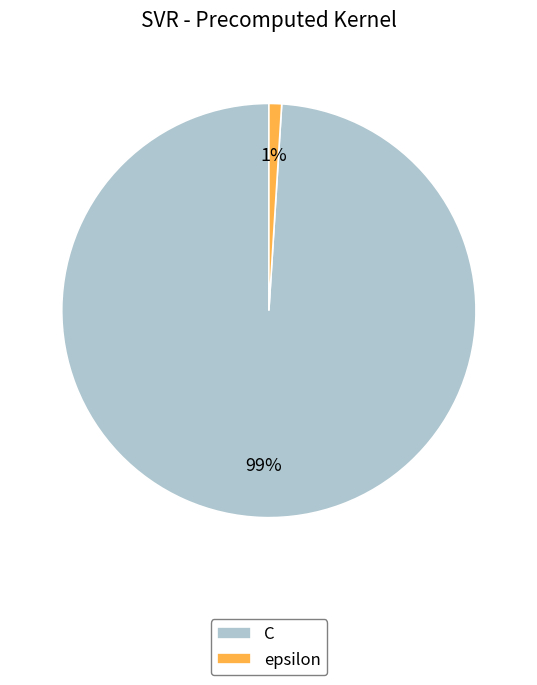

Between C and epsilon, which is larger?

C